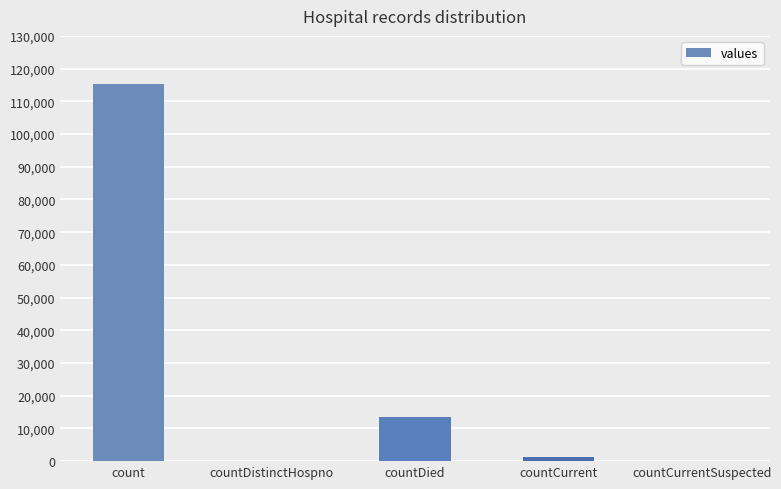

Reading right to left, what are all the values shown in this chart?

countCurrentSuspected=0	countCurrent=1383	countDied=13343	countDistinctHospno=0	count=115379